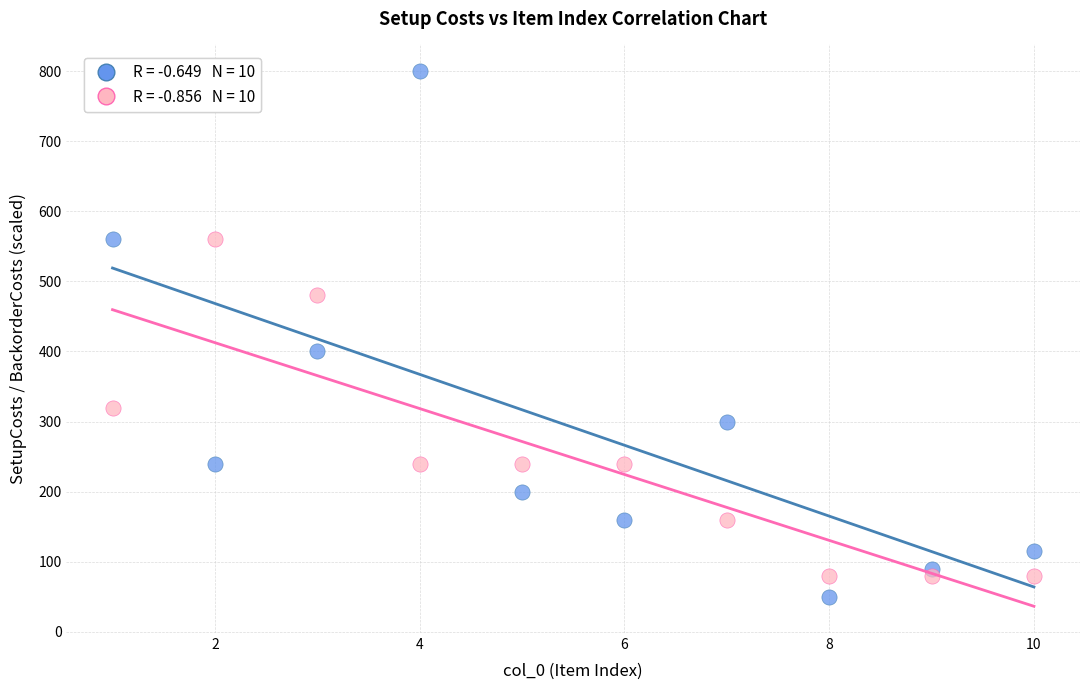

Across all data points, what is the range of X values (max minus min)?

9